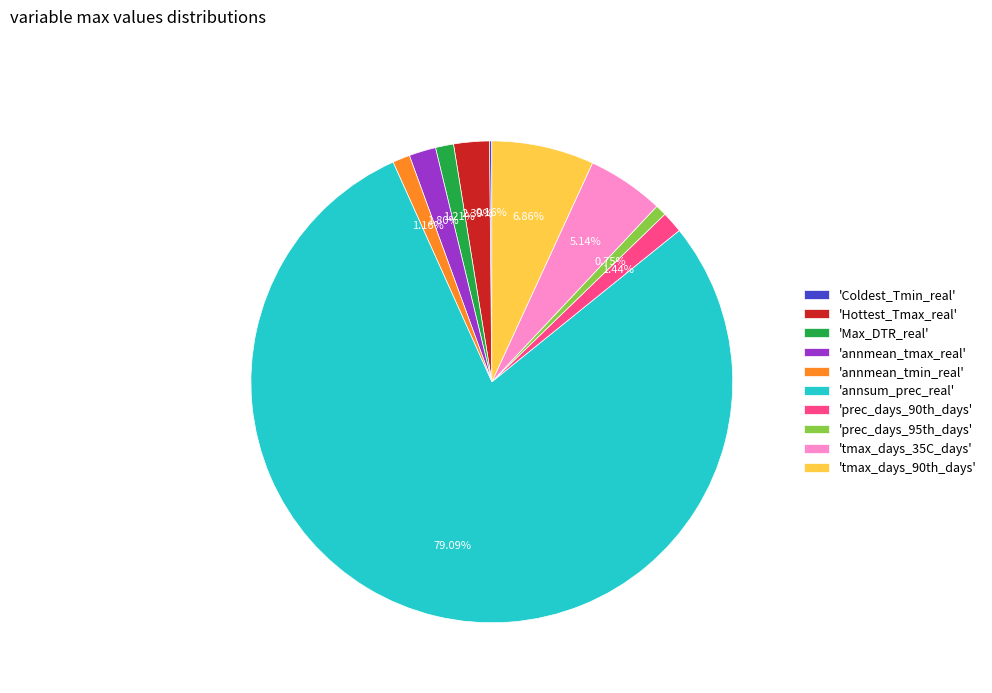

Combined, do 'annsum_prec_real' and 'prec_days_90th_days' account for over 50%?

Yes